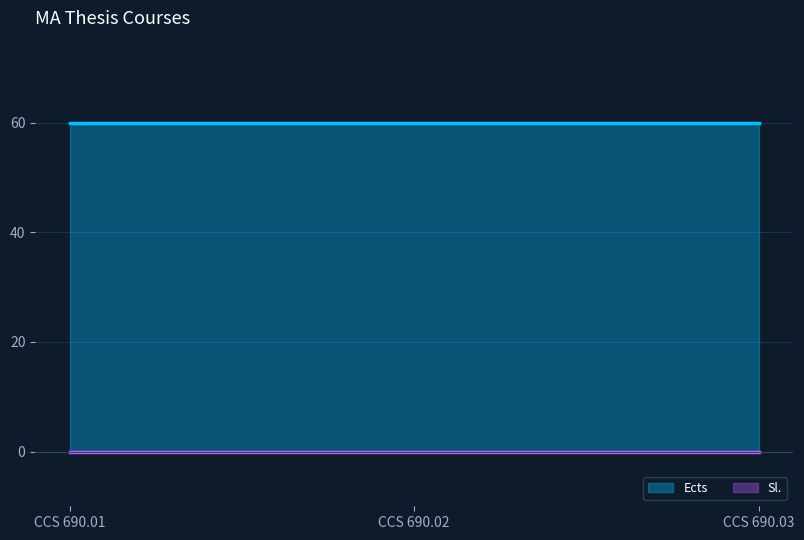

What is the greatest value displayed?

60